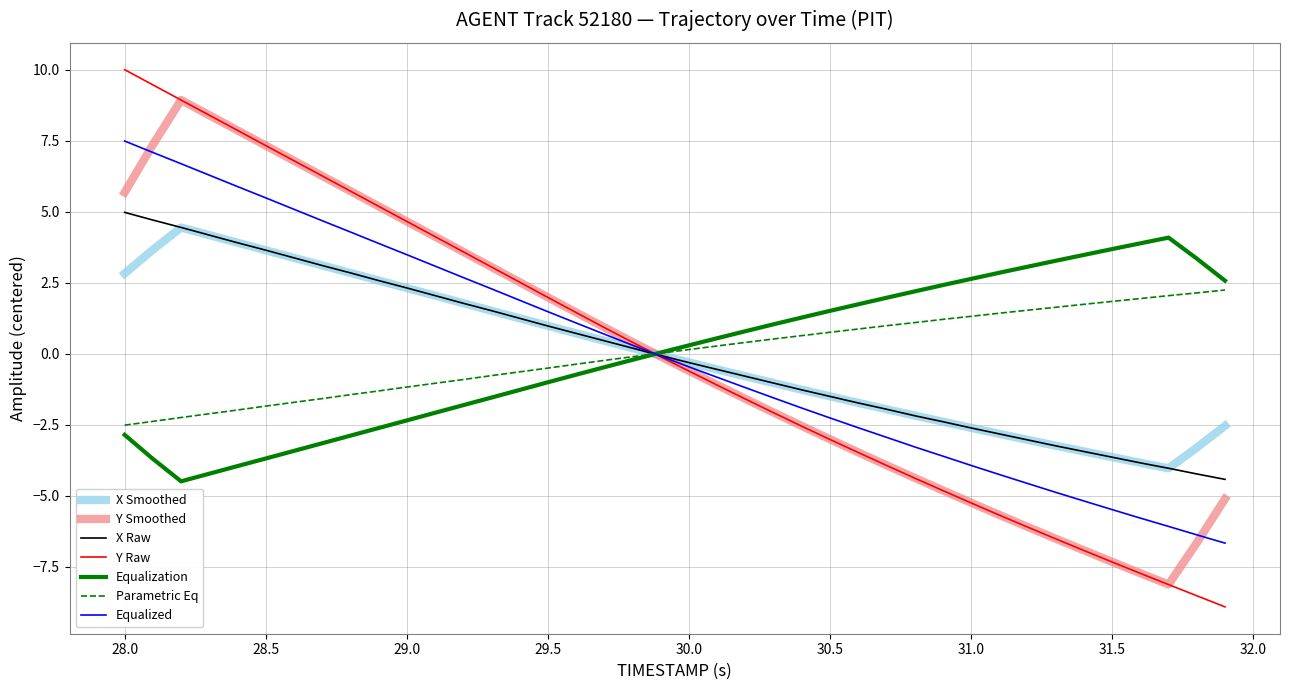

Which series has the largest range (max minus min)?

Y Raw